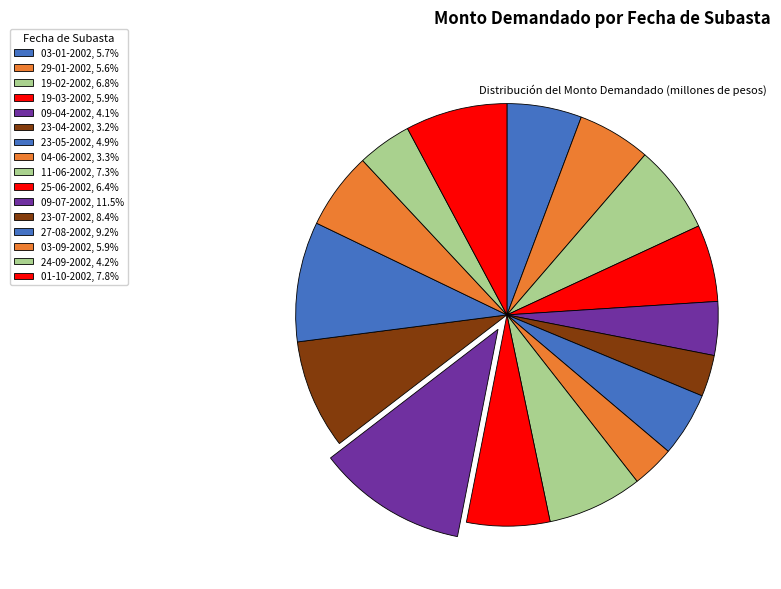

What is the total percentage of 23-07-2002 and 09-07-2002?

19.9%